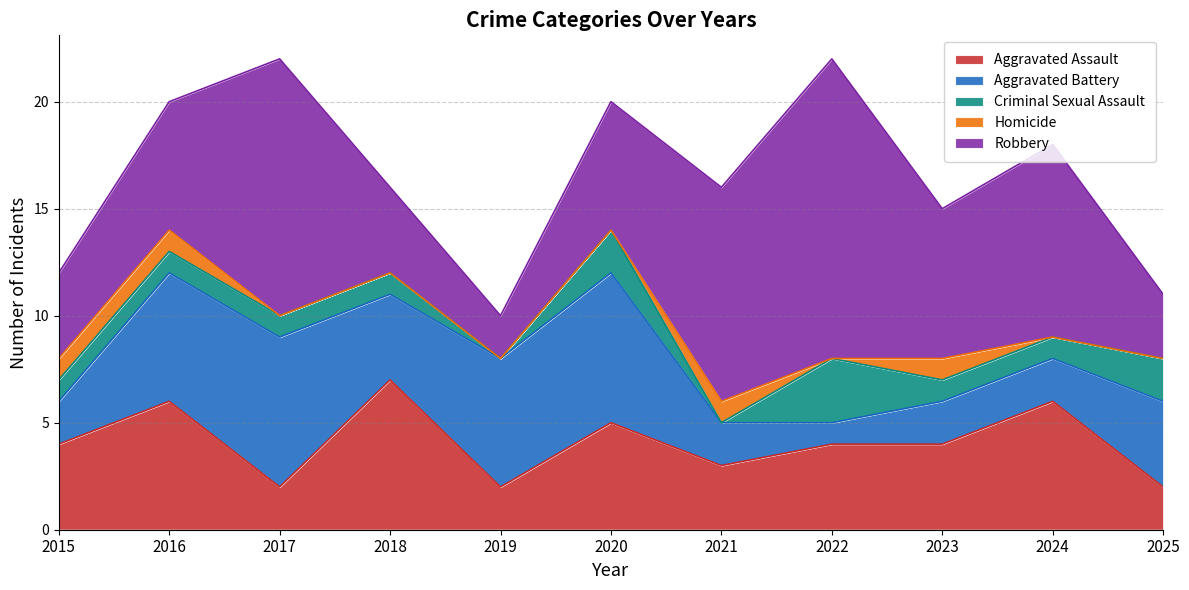

True or false: Aggravated Assault has a value of 1 at 2025.

False